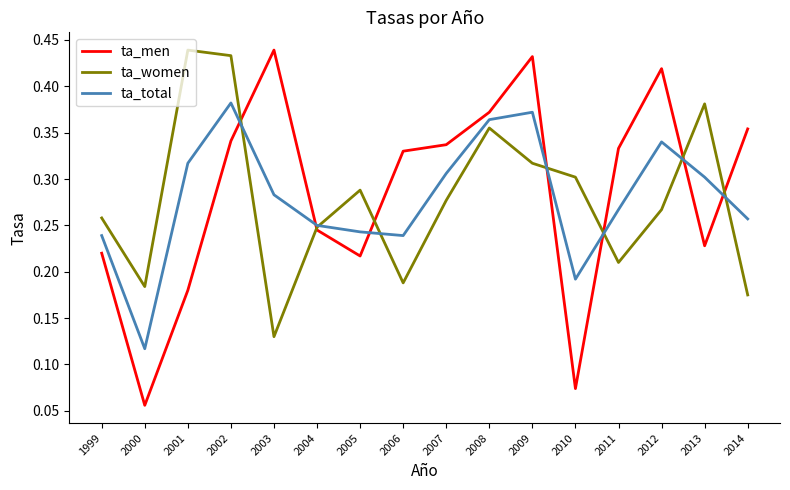

The ta_men series shows 0.2 at 2014. True or false?

False